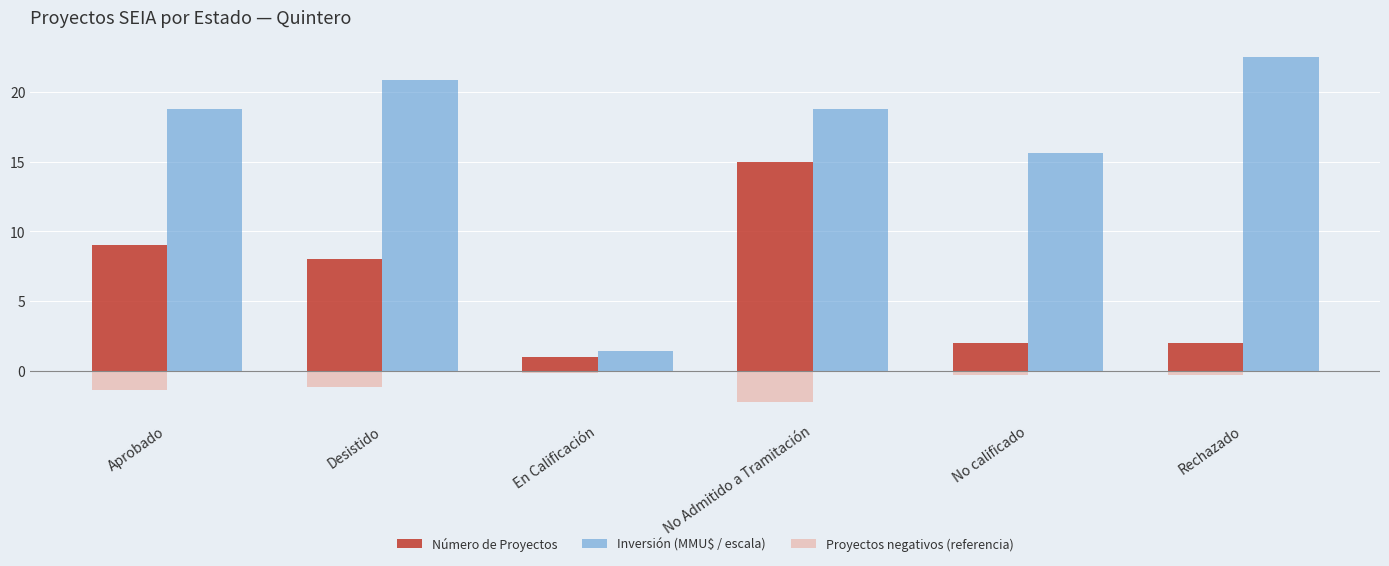

The Inversión (MMU$ / escala) series shows 7.5 at Aprobado. True or false?

False